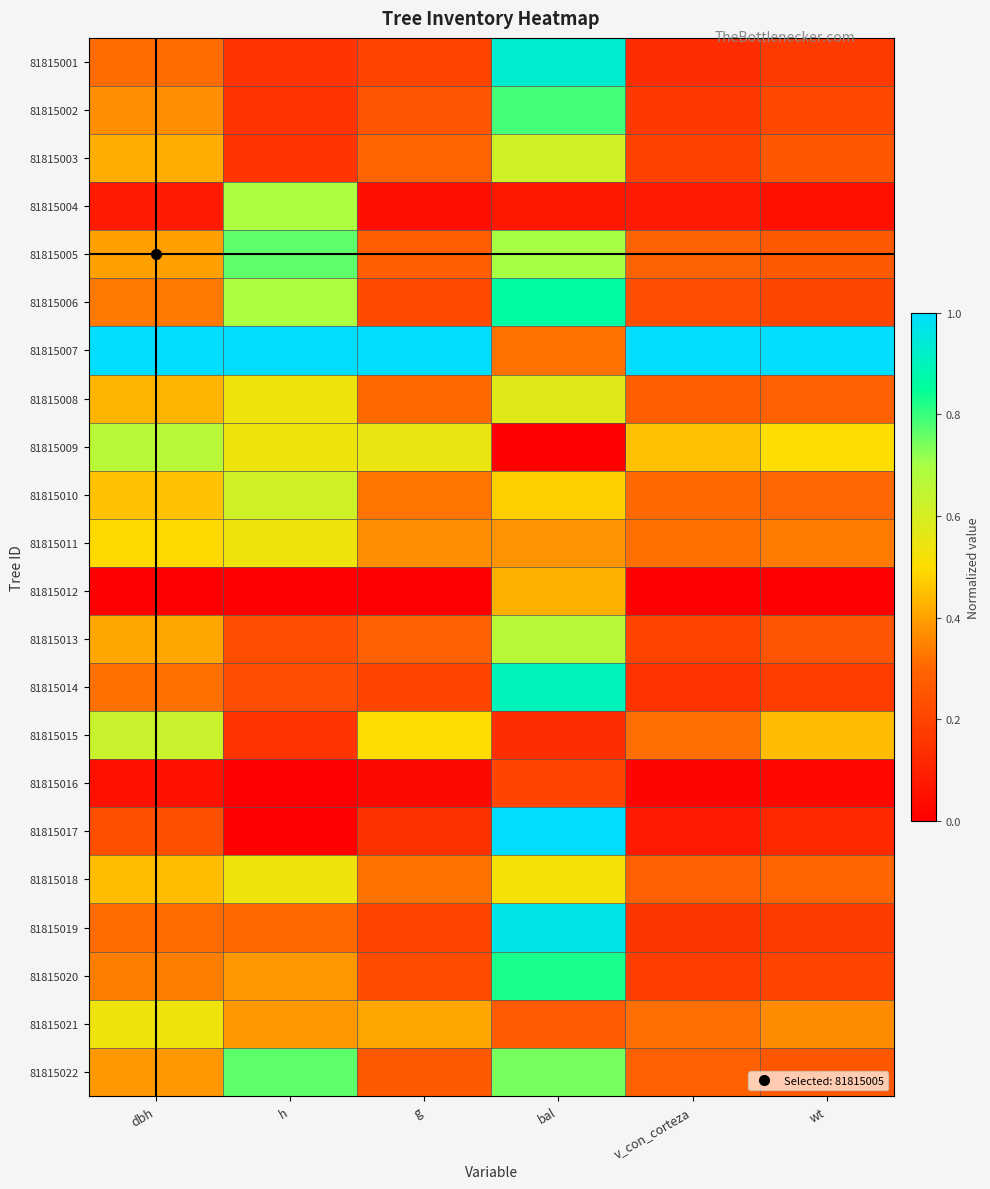

Reading left to right, list all the values displayed in this chart.

81815001: dbh=0.3	h=0.2	g=0.2	bal=0.9	v_con_corteza=0.1	wt=0.2
81815002: dbh=0.4	h=0.2	g=0.2	bal=0.8	v_con_corteza=0.2	wt=0.2
81815003: dbh=0.4	h=0.2	g=0.3	bal=0.6	v_con_corteza=0.2	wt=0.3
81815004: dbh=0.1	h=0.7	g=0.0	bal=0.1	v_con_corteza=0.1	wt=0.0
81815005: dbh=0.4	h=0.8	g=0.3	bal=0.7	v_con_corteza=0.3	wt=0.3
81815006: dbh=0.3	h=0.7	g=0.2	bal=0.9	v_con_corteza=0.2	wt=0.2
81815007: dbh=1.0	h=1.0	g=1.0	bal=0.3	v_con_corteza=1.0	wt=1.0
81815008: dbh=0.4	h=0.5	g=0.3	bal=0.6	v_con_corteza=0.3	wt=0.3
81815009: dbh=0.7	h=0.5	g=0.5	bal=0.0	v_con_corteza=0.5	wt=0.5
81815010: dbh=0.5	h=0.6	g=0.3	bal=0.5	v_con_corteza=0.3	wt=0.3
81815011: dbh=0.5	h=0.5	g=0.4	bal=0.4	v_con_corteza=0.3	wt=0.3
81815012: dbh=0.0	h=0.0	g=0.0	bal=0.4	v_con_corteza=0.0	wt=0.0
81815013: dbh=0.4	h=0.2	g=0.3	bal=0.7	v_con_corteza=0.2	wt=0.2
81815014: dbh=0.3	h=0.2	g=0.2	bal=0.9	v_con_corteza=0.2	wt=0.2
81815015: dbh=0.6	h=0.2	g=0.5	bal=0.1	v_con_corteza=0.3	wt=0.4
81815016: dbh=0.0	h=0.0	g=0.0	bal=0.2	v_con_corteza=0.0	wt=0.0
81815017: dbh=0.2	h=0.0	g=0.1	bal=1.0	v_con_corteza=0.1	wt=0.1
81815018: dbh=0.4	h=0.5	g=0.3	bal=0.5	v_con_corteza=0.3	wt=0.3
81815019: dbh=0.3	h=0.3	g=0.2	bal=1.0	v_con_corteza=0.2	wt=0.2
81815020: dbh=0.3	h=0.4	g=0.2	bal=0.8	v_con_corteza=0.2	wt=0.2
81815021: dbh=0.5	h=0.4	g=0.4	bal=0.3	v_con_corteza=0.3	wt=0.4
81815022: dbh=0.4	h=0.8	g=0.3	bal=0.7	v_con_corteza=0.3	wt=0.3